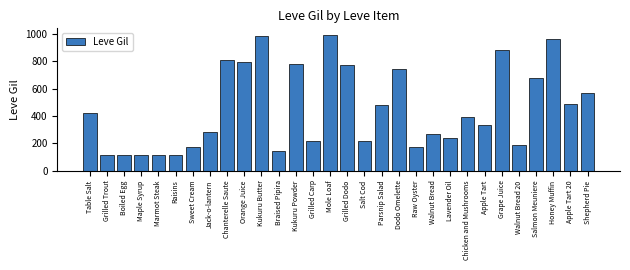

Count the number of categories in the chart.

30